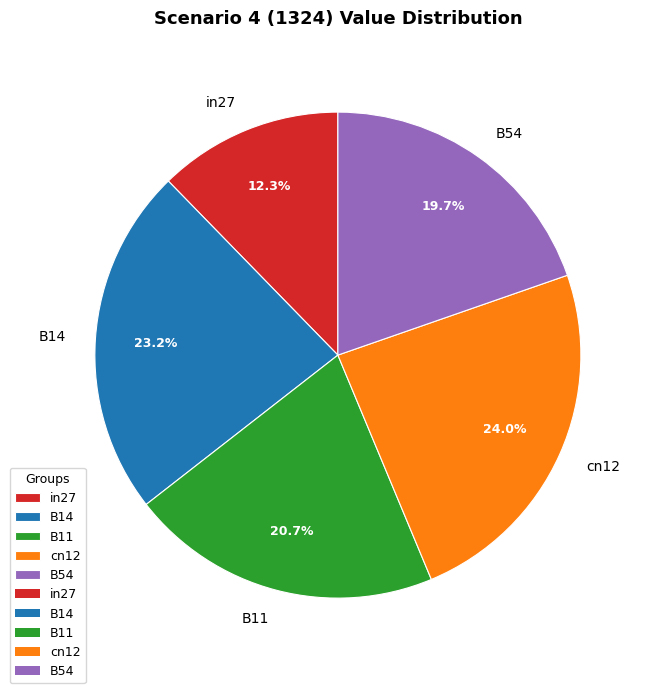

Does any single category account for the majority?

No